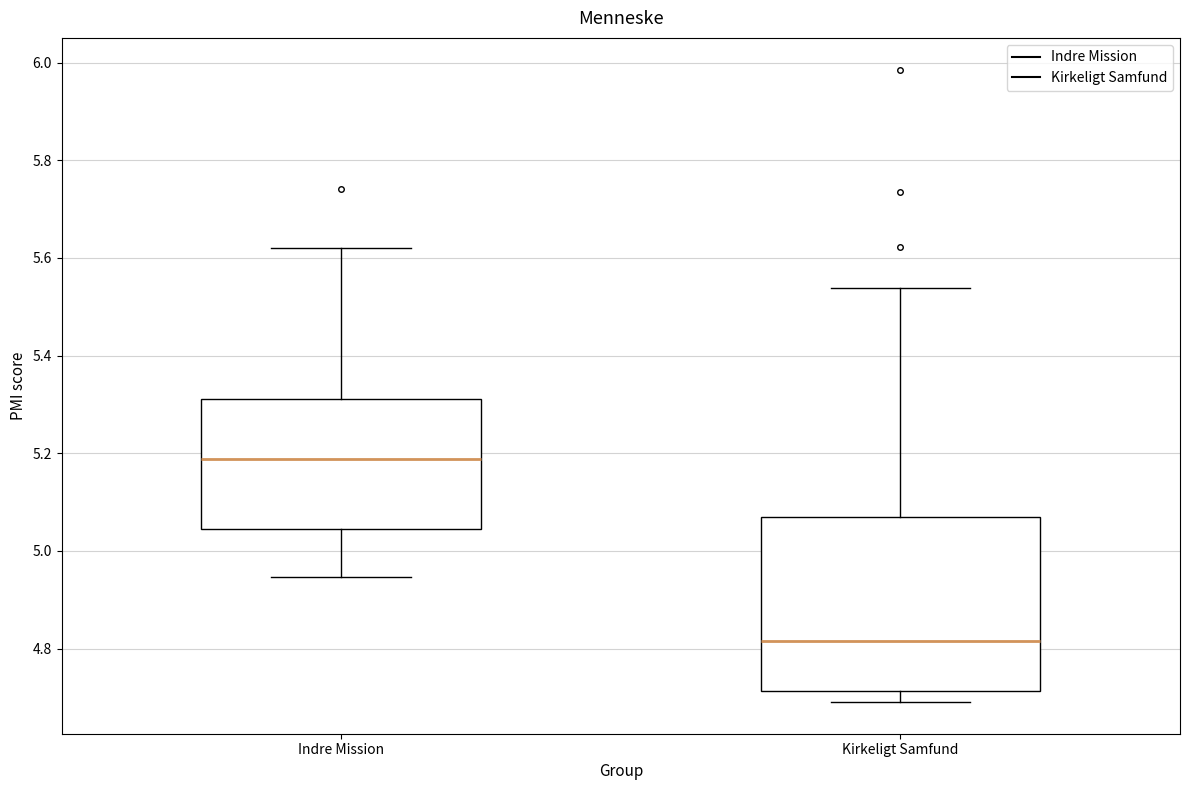

Comparing the boxes themselves (not the whiskers), which one is the tallest?

Kirkeligt Samfund